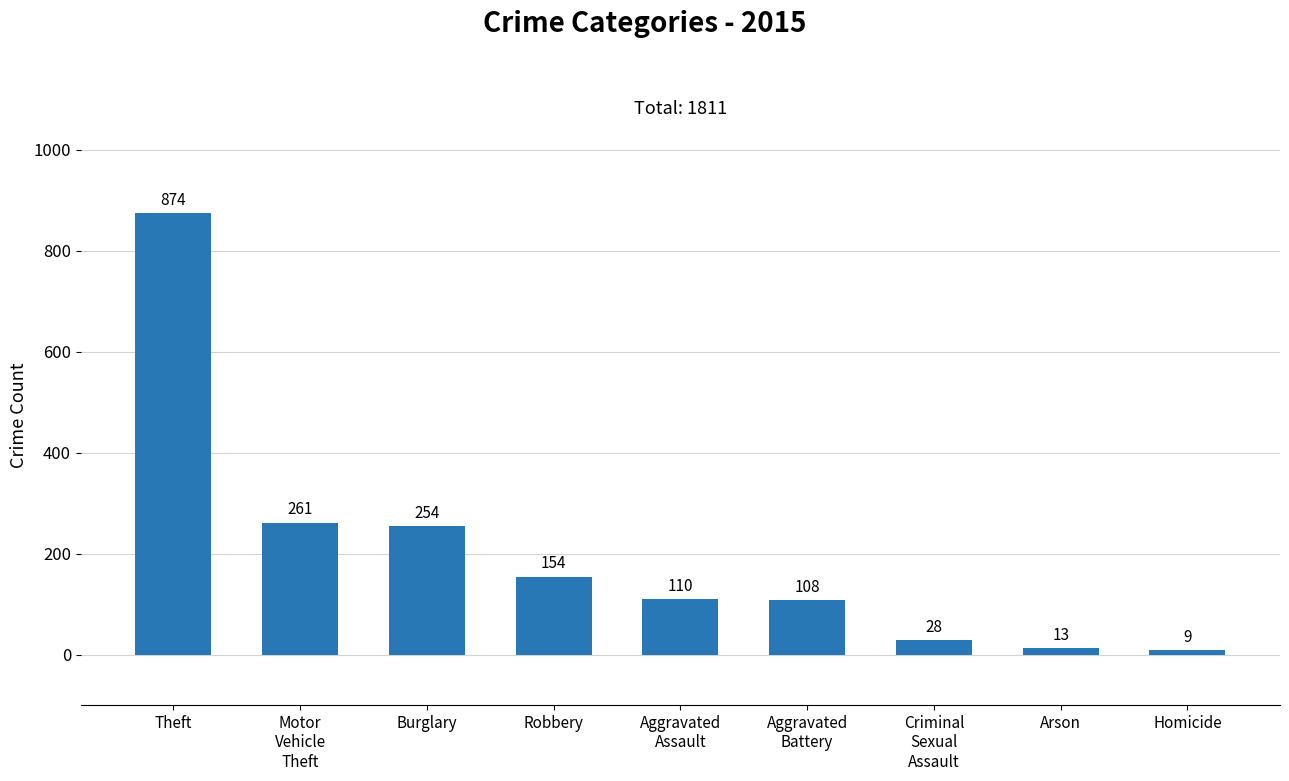

What is the difference between the second highest and second lowest values?

248